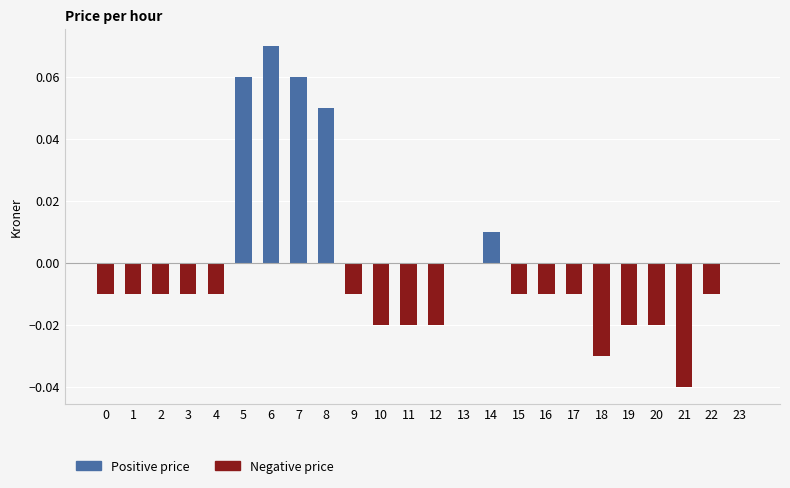

Which has a higher value, 20 or 3?

3